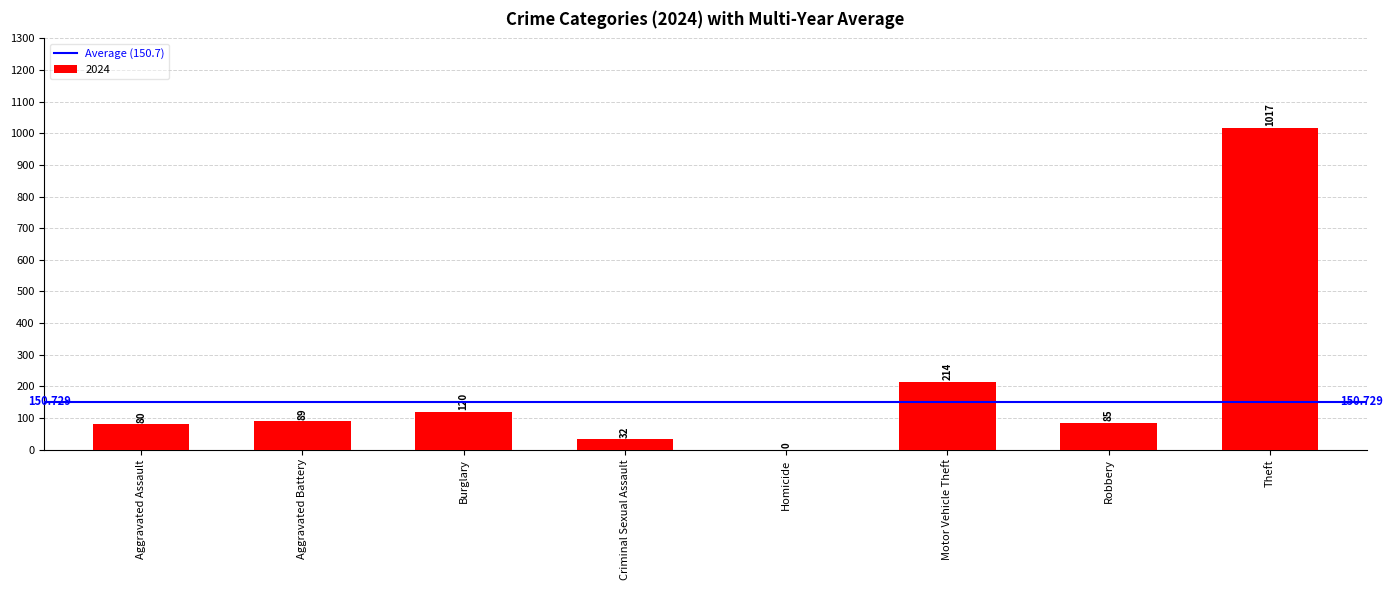

Between Criminal Sexual Assault and Aggravated Battery, which is larger?

Aggravated Battery